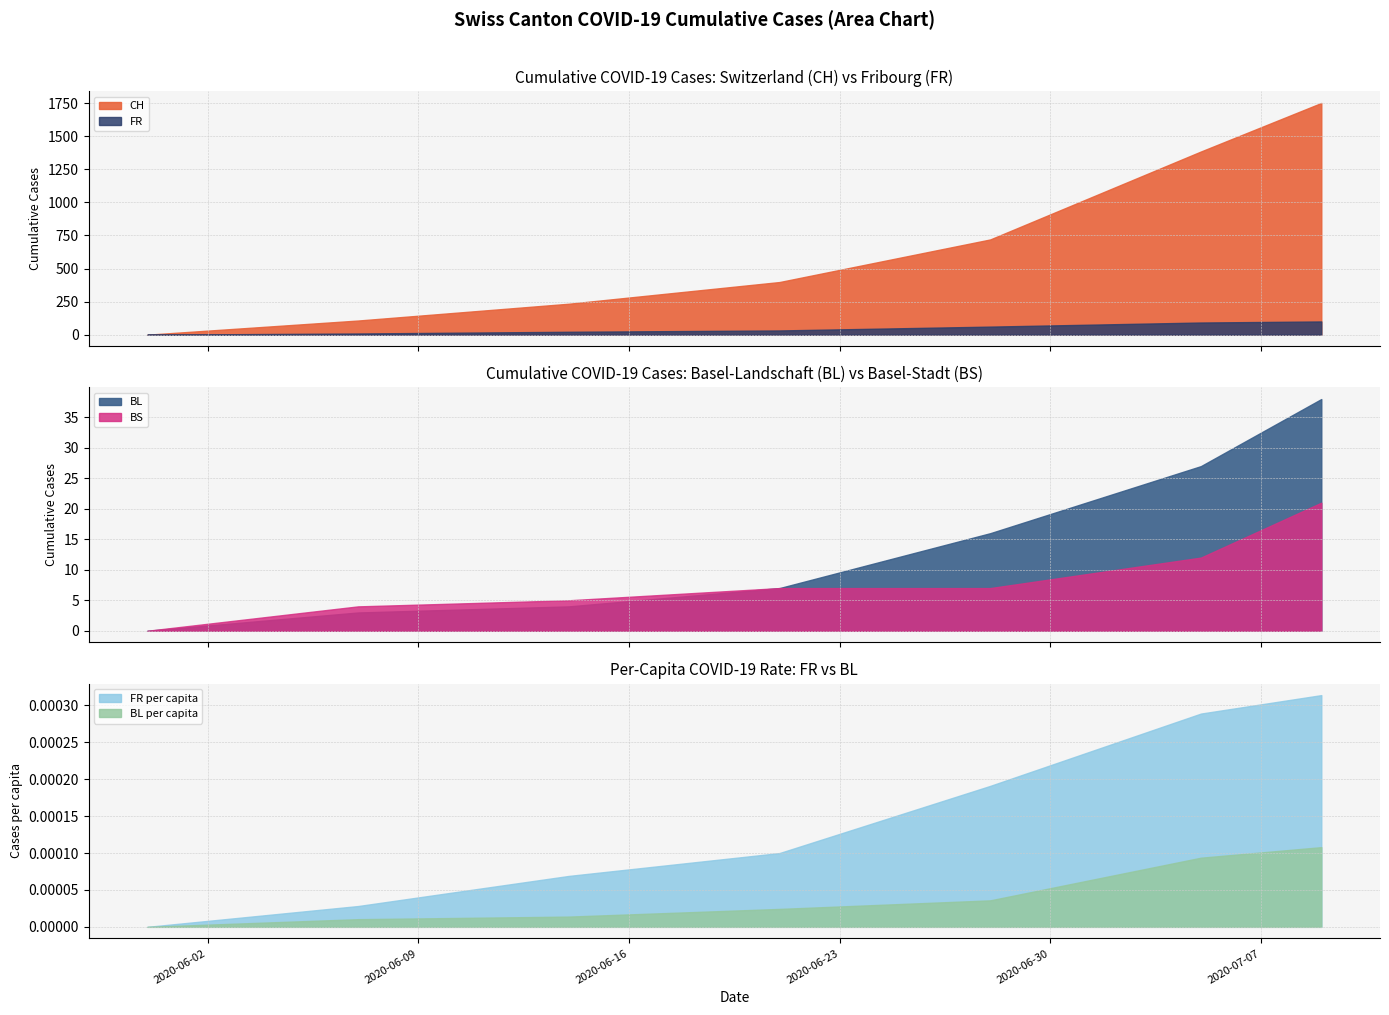

Which category has the highest value across all series?

2020-07-09